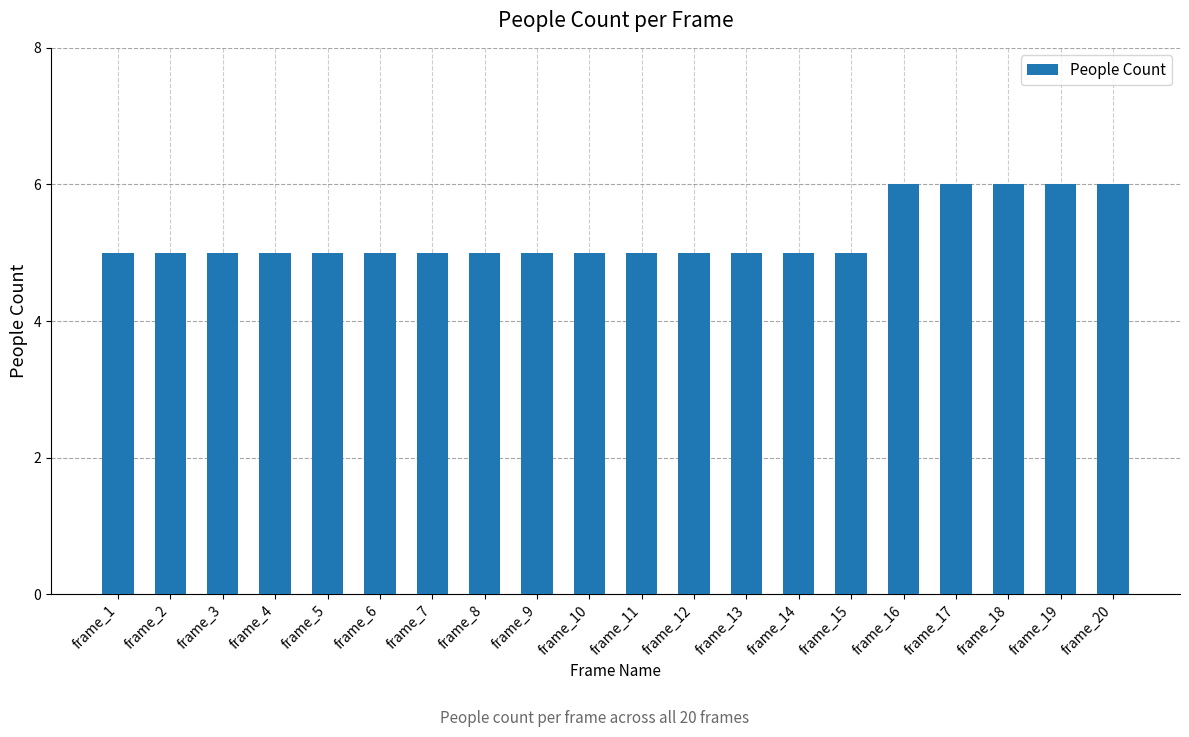

Count the values in the range 5 to 6.

20